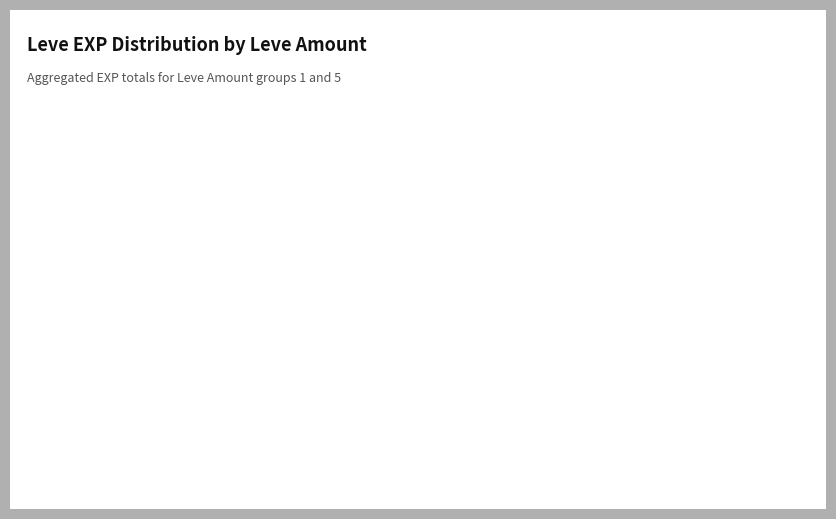

True or false: Leve Amount 1 accounts for 38% of the total.

False